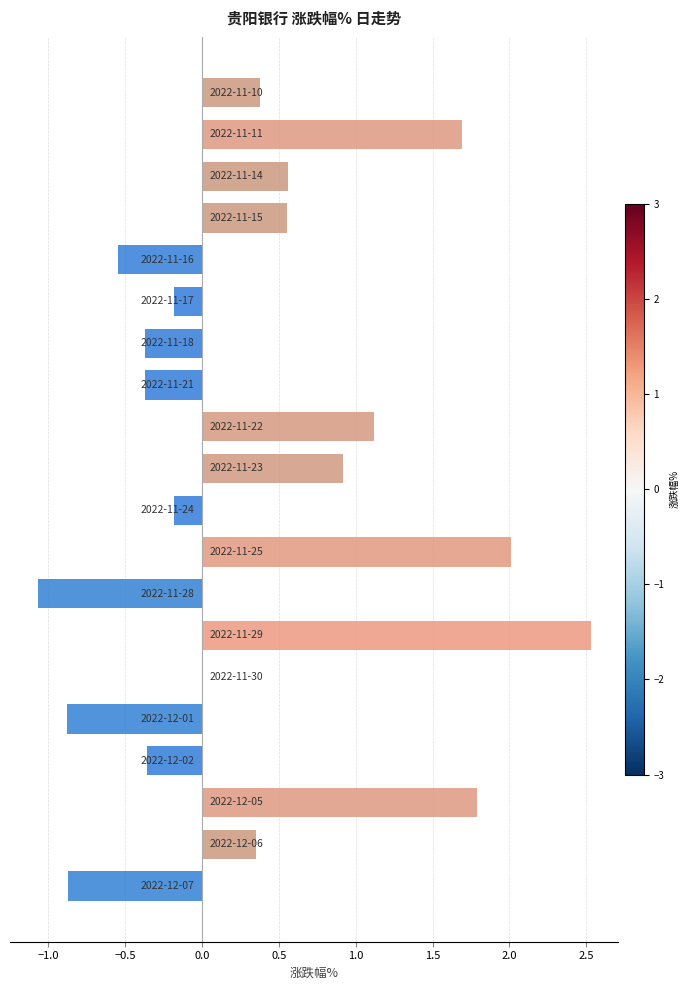

What is the sum of all values?

7.1